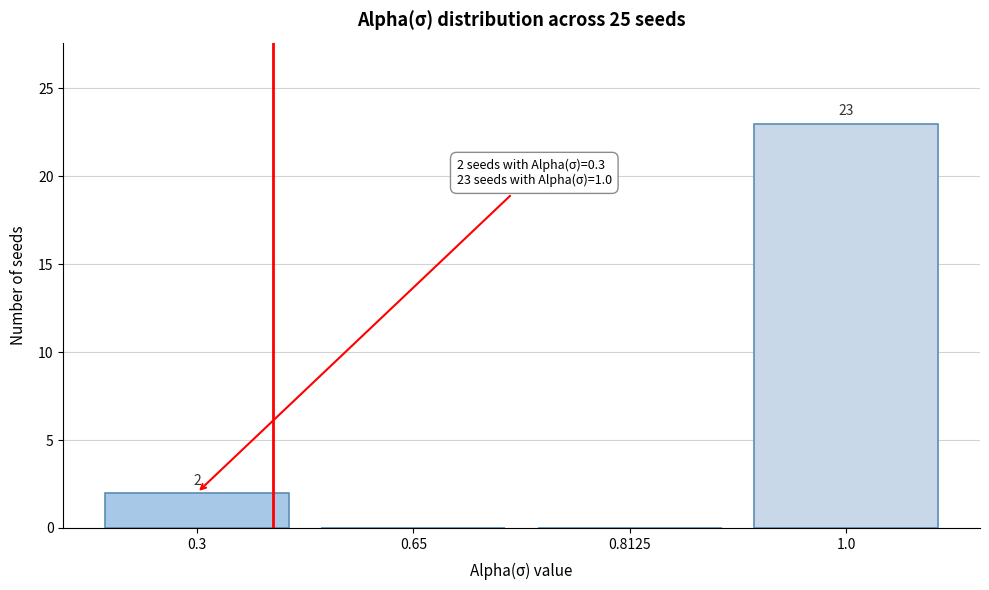

Reading left to right, transcribe all the data shown in this chart.

0.3=2	0.65=0	0.8125=0	1.0=23